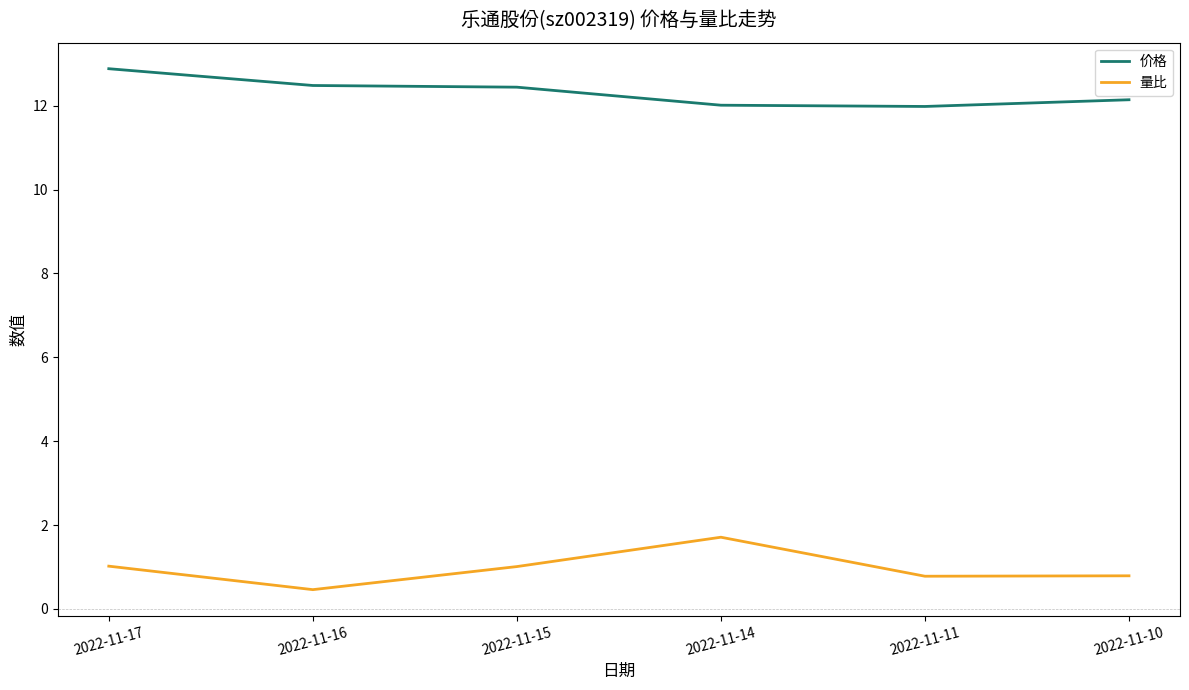

What is the difference between the maximum and minimum values in the 价格 series?

0.9